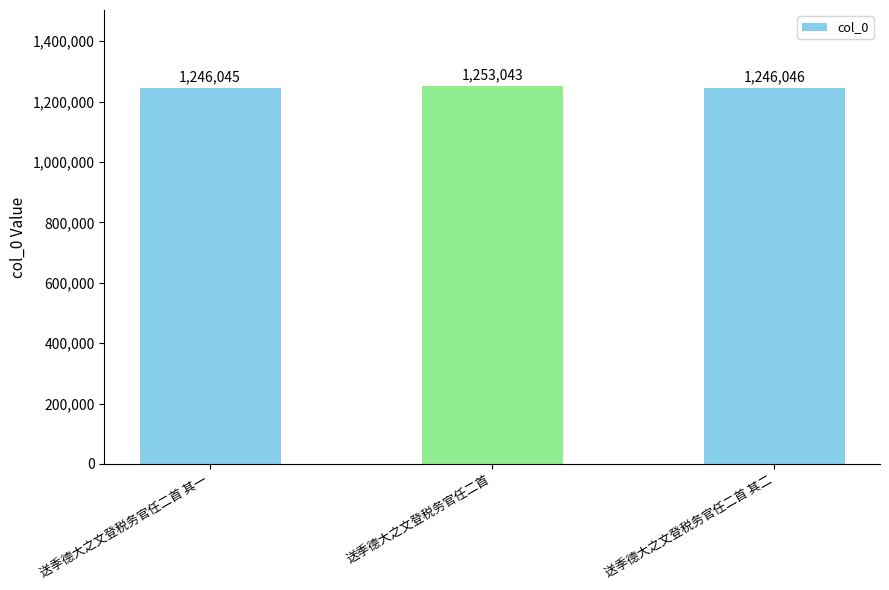

Reading right to left, list all the values displayed in this chart.

送季德大之文登税务官任二首 其二=1246046	送季德大之文登税务官任二首=1253043	送季德大之文登税务官任二首 其一=1246045